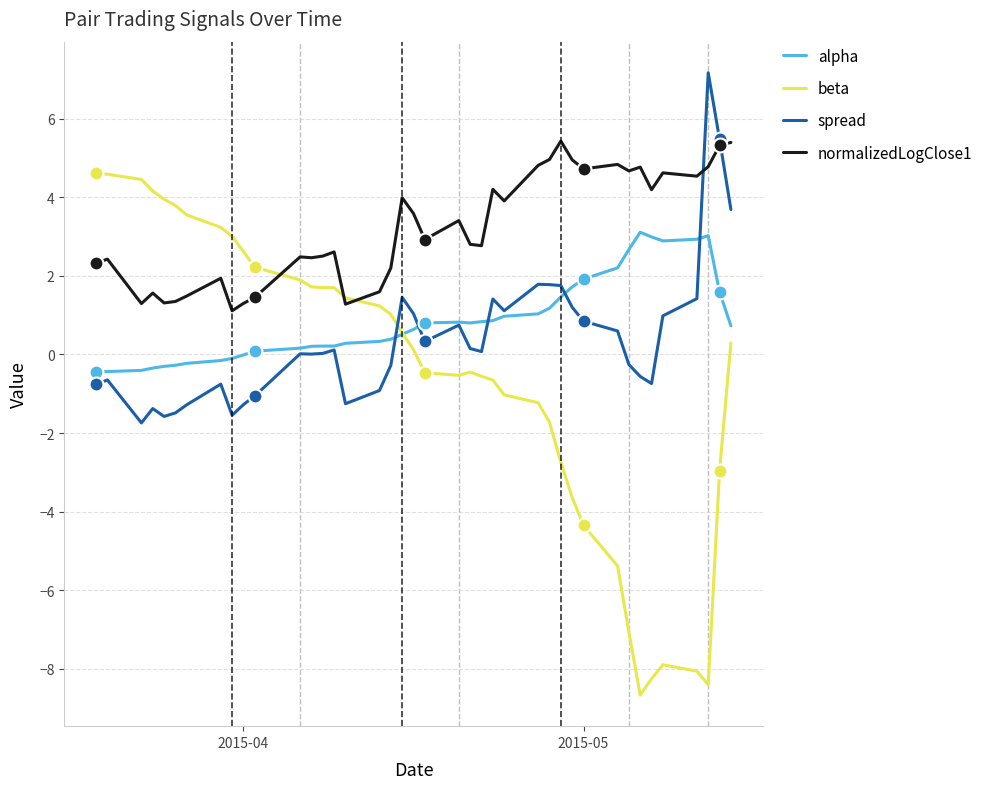

Rank the series by their maximum value, from lowest to highest.

alpha, beta, normalizedLogClose1, spread